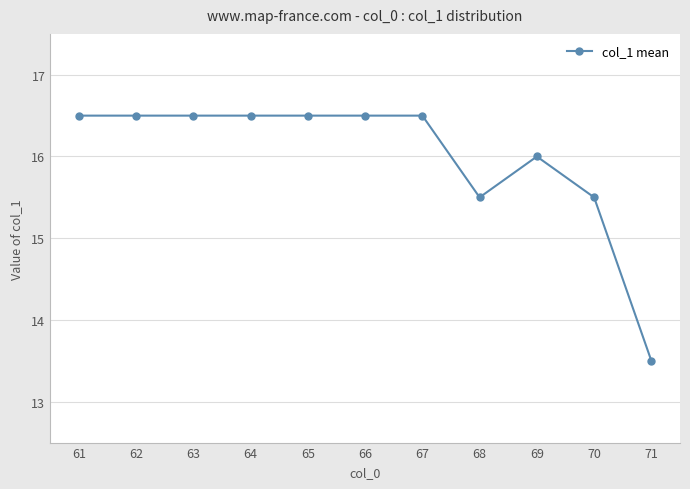

The value at 63 is 6.4. True or false?

False